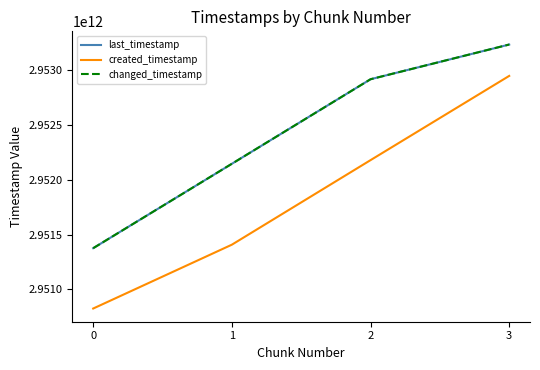

What is the difference between the last_timestamp values at 1 and 3?

1087789053